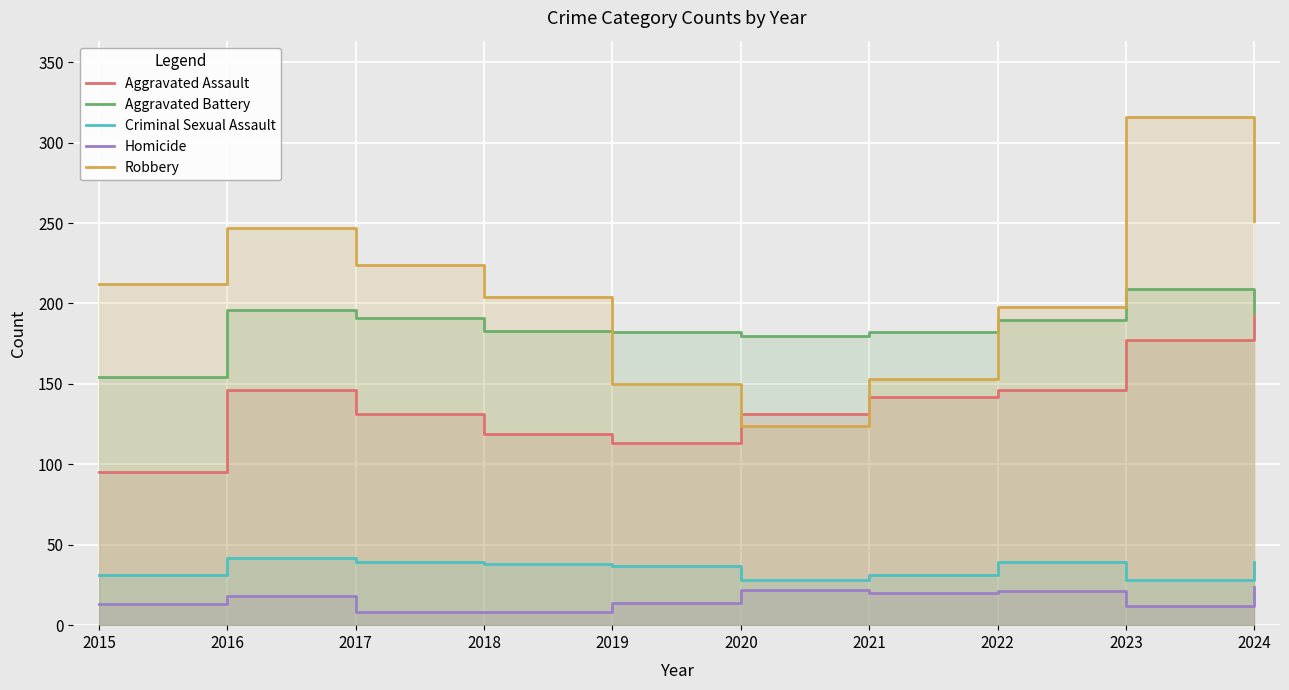

The value of Aggravated Battery at 2018 is 80. True or false?

False